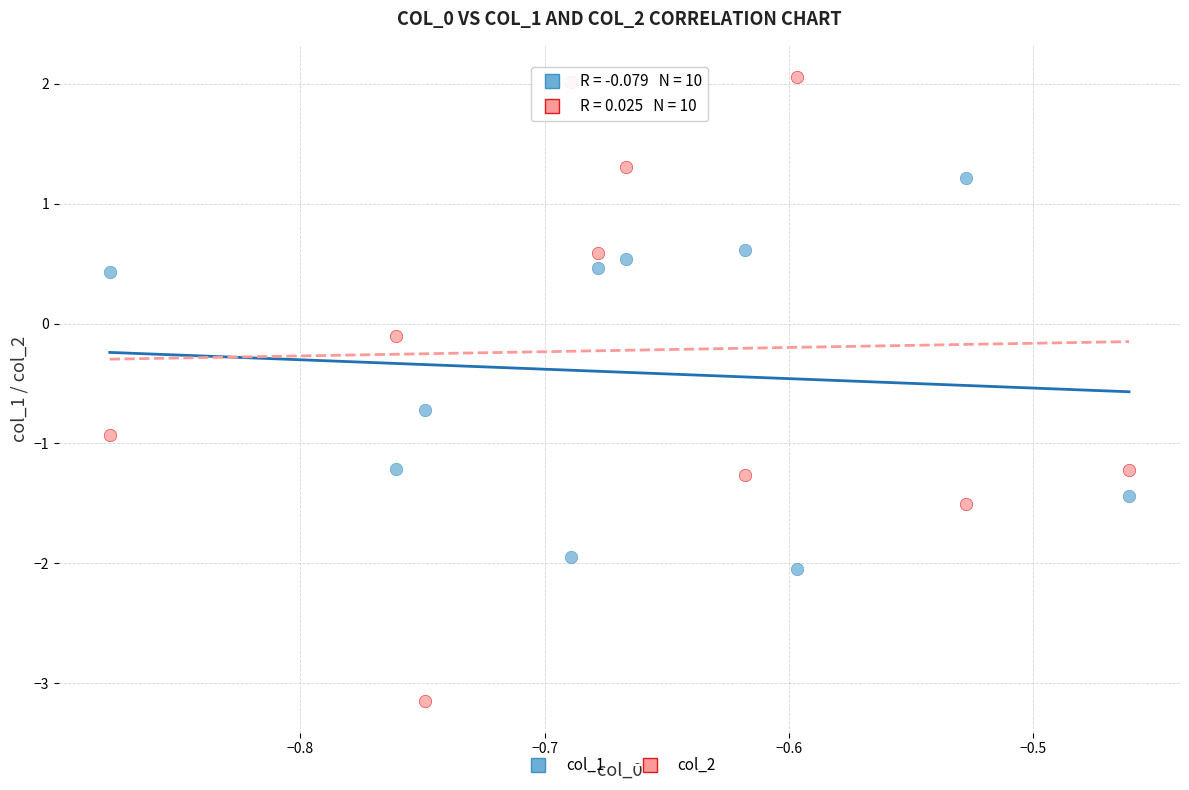

Which series has the largest Y range (max minus min)?

col_2